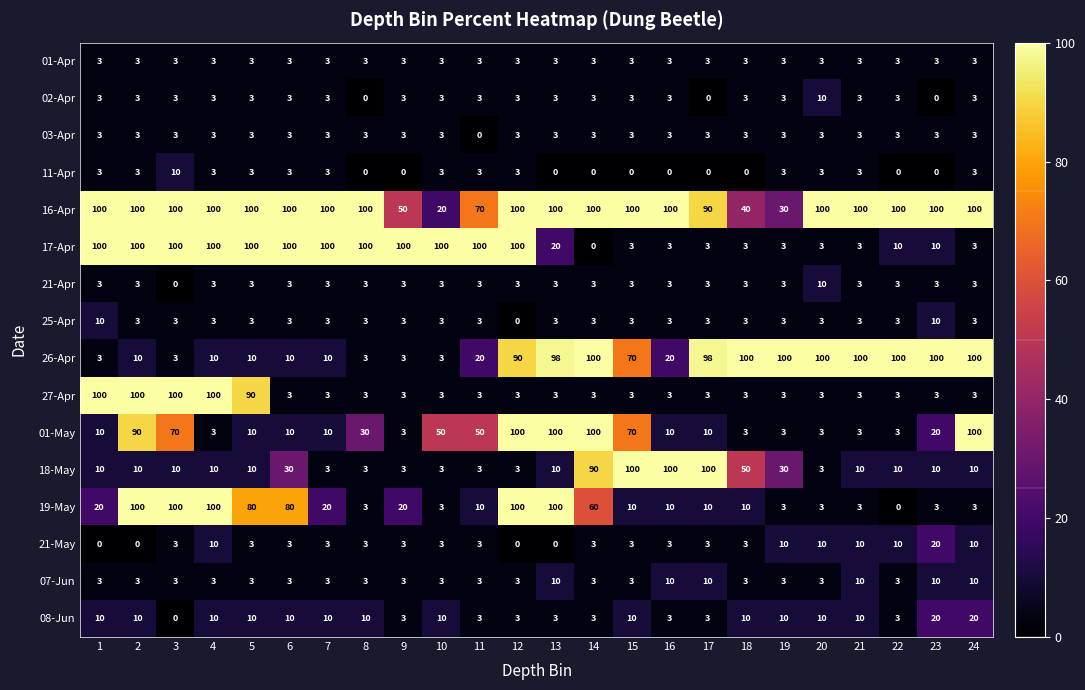

Which series has the largest total across all categories?

16-Apr